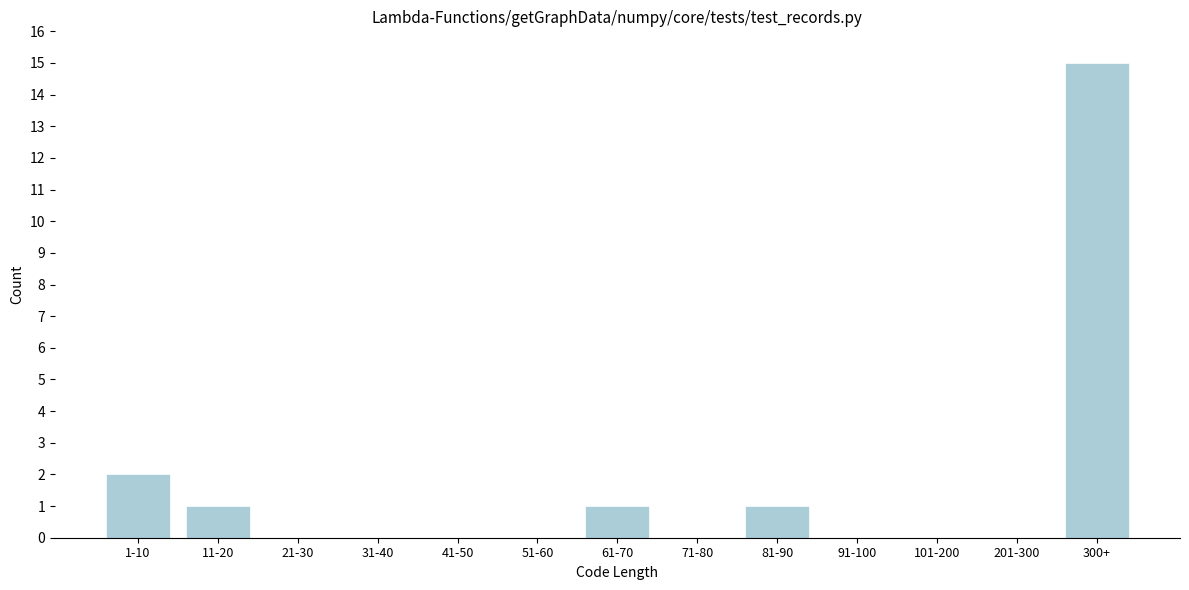

Reading left to right, transcribe all the data shown in this chart.

1-10=2	11-20=1	21-30=0	31-40=0	41-50=0	51-60=0	61-70=1	71-80=0	81-90=1	91-100=0	101-200=0	201-300=0	300+=15